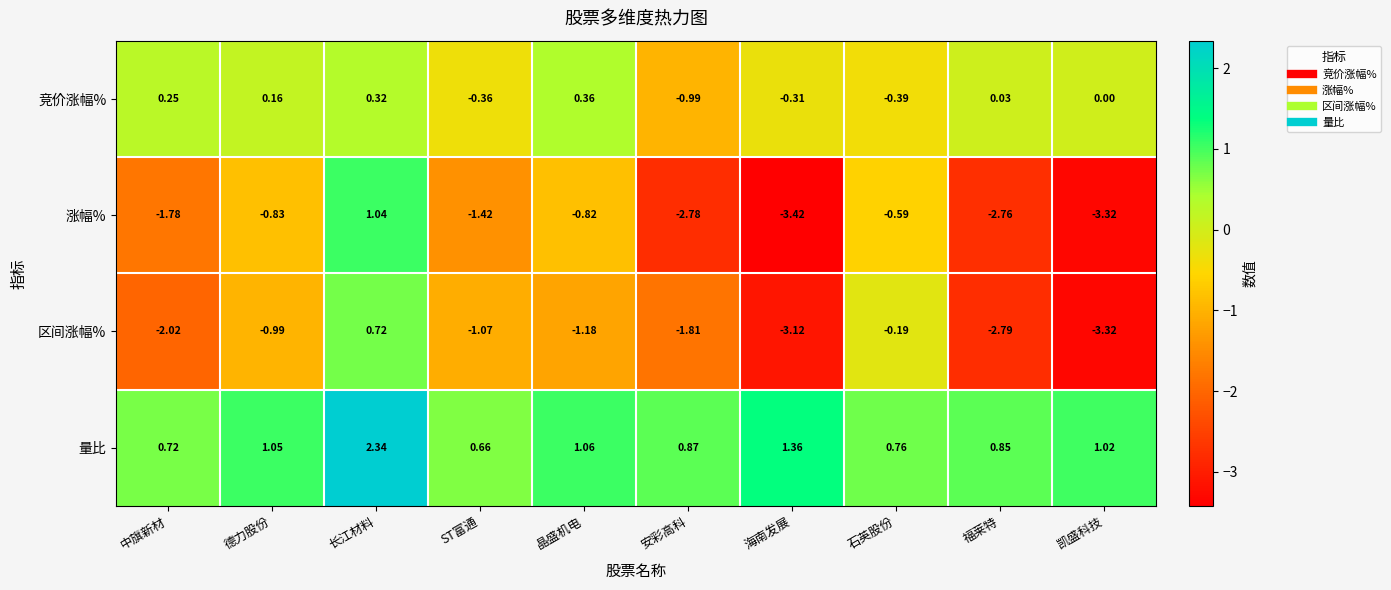

At which category is the sum across all series the highest?

长江材料